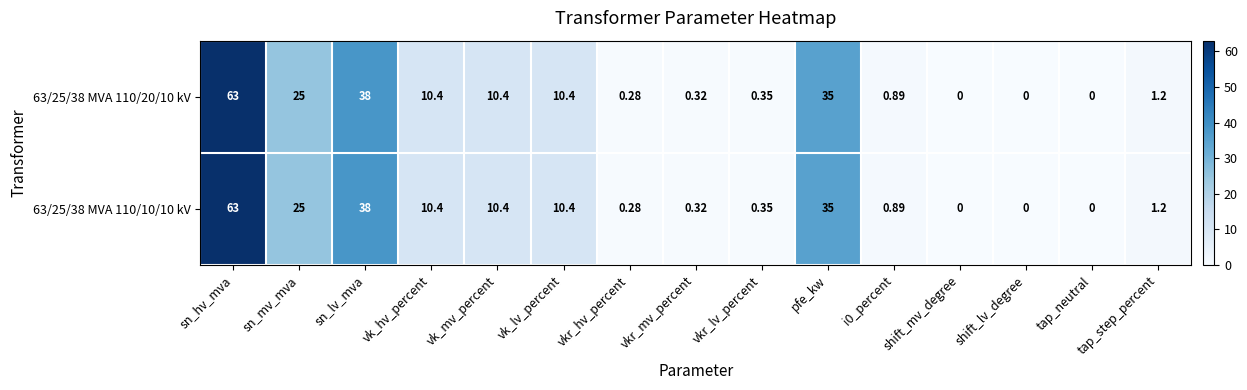

Which category has the highest value in the 63/25/38 MVA 110/20/10 kV series?

sn_hv_mva